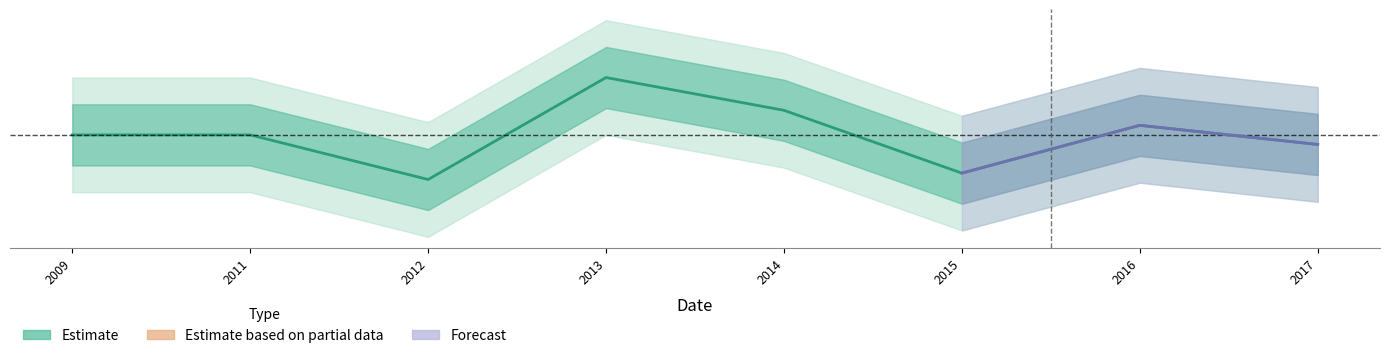

True or false: the data shows 5.8 at 2017.

False